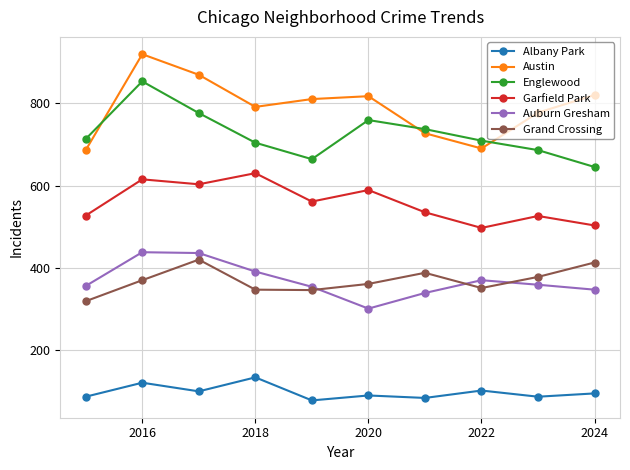

In Auburn Gresham, how many points are higher than both neighbors (excluding endpoints)?

2